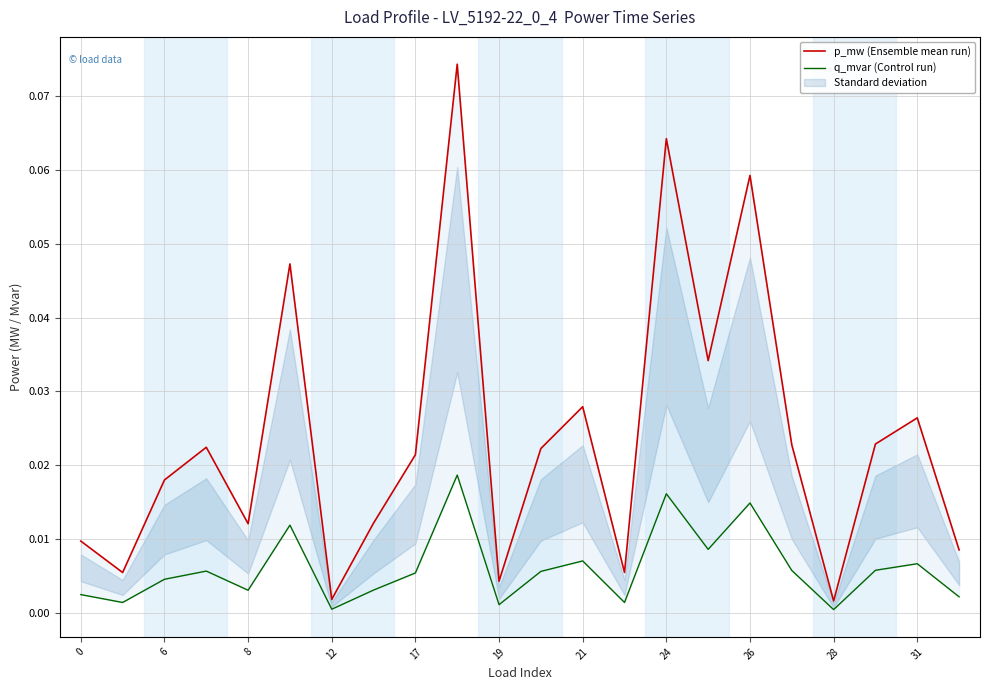

Reading right to left, what are all the values shown in this chart?

p_mw (Ensemble mean run): 0.0	0.0	0.0	0.0	0.0	0.1	0.0	0.1	0.0	0.0	0.0	0.0	0.1	0.0	0.0	0.0	0.0	0.0	0.0	0.0	0.0	0.0
q_mvar (Control run): 0.0	0.0	0.0	0.0	0.0	0.0	0.0	0.0	0.0	0.0	0.0	0.0	0.0	0.0	0.0	0.0	0.0	0.0	0.0	0.0	0.0	0.0